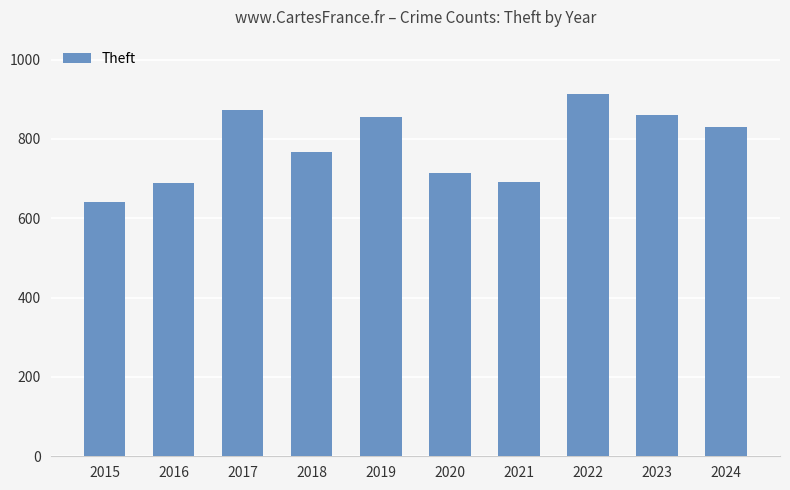

Count the number of categories in the chart.

10